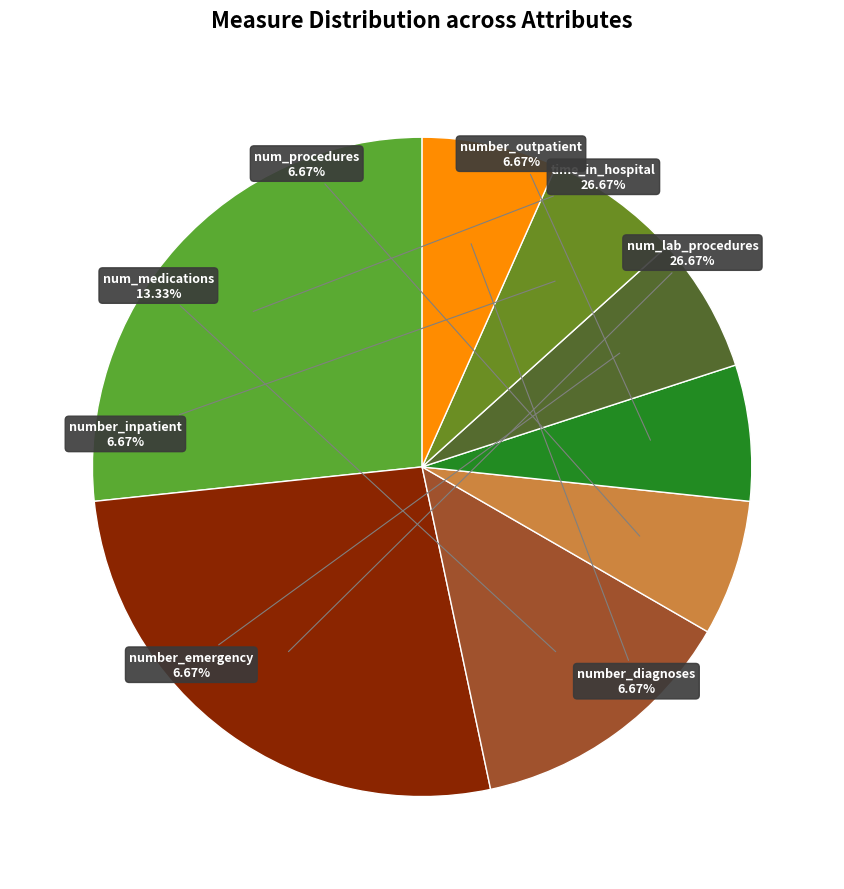

How many segments does this pie chart have?

8